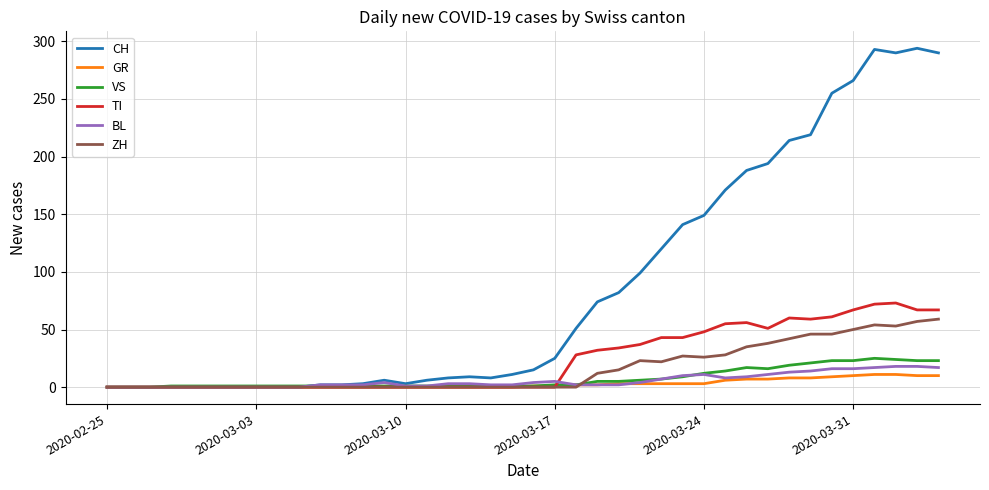

Which series has the largest range (max minus min)?

CH